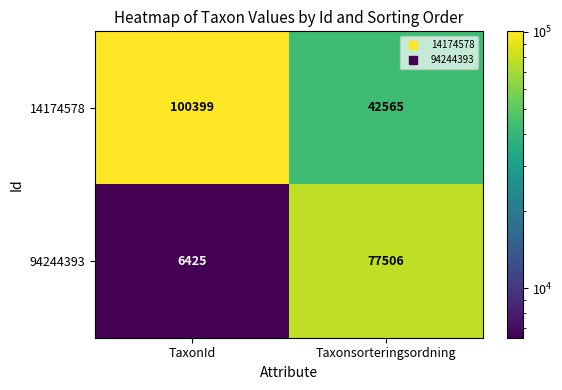

Reading left to right, extract all data points from this chart.

14174578: TaxonId=100399	Taxonsorteringsordning=42565
94244393: TaxonId=6425	Taxonsorteringsordning=77506